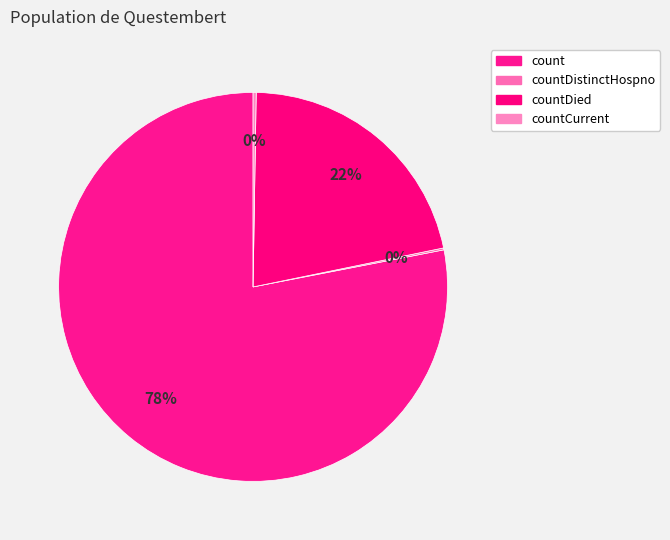

Is there any slice that represents more than half of the pie?

Yes